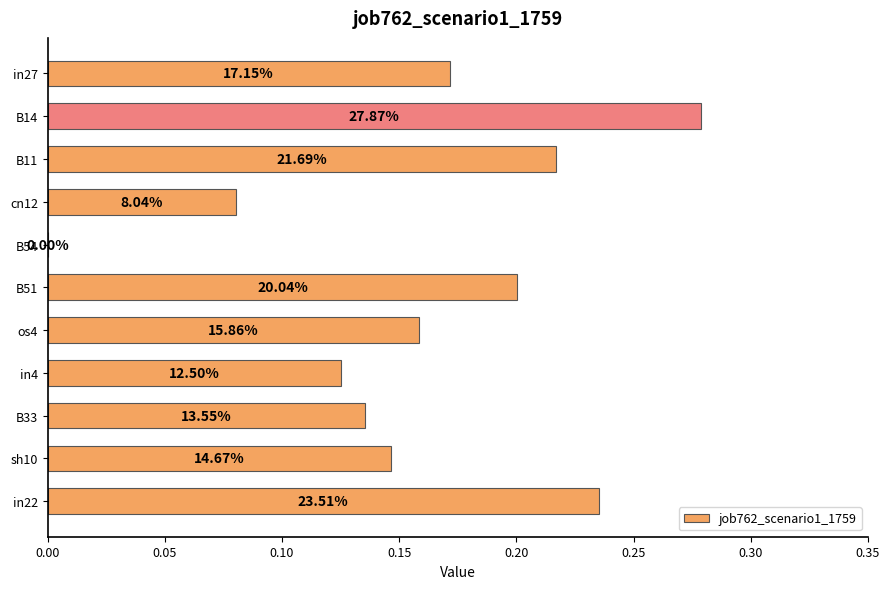

Does the chart contain any negative values?

No